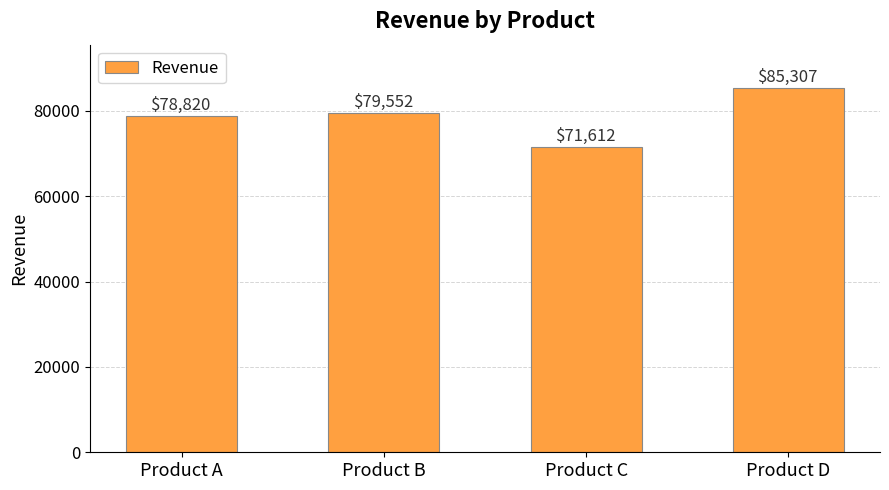

Which category has the lowest value across all series?

Product C